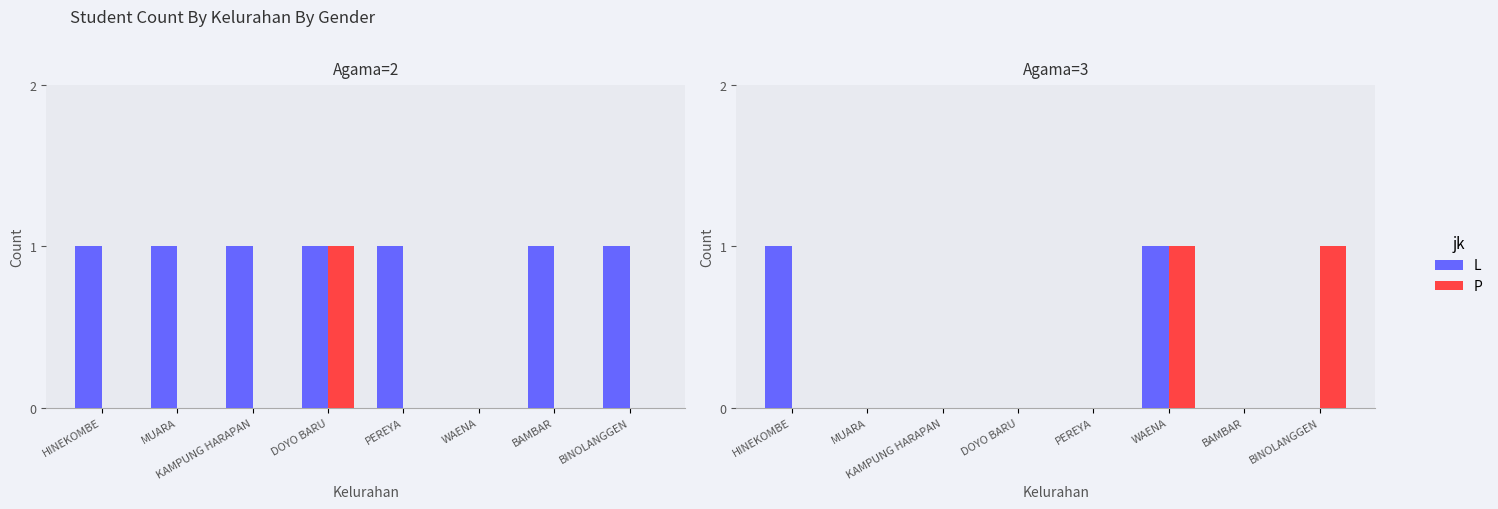

What position from the right is BINOLANGGEN?

1